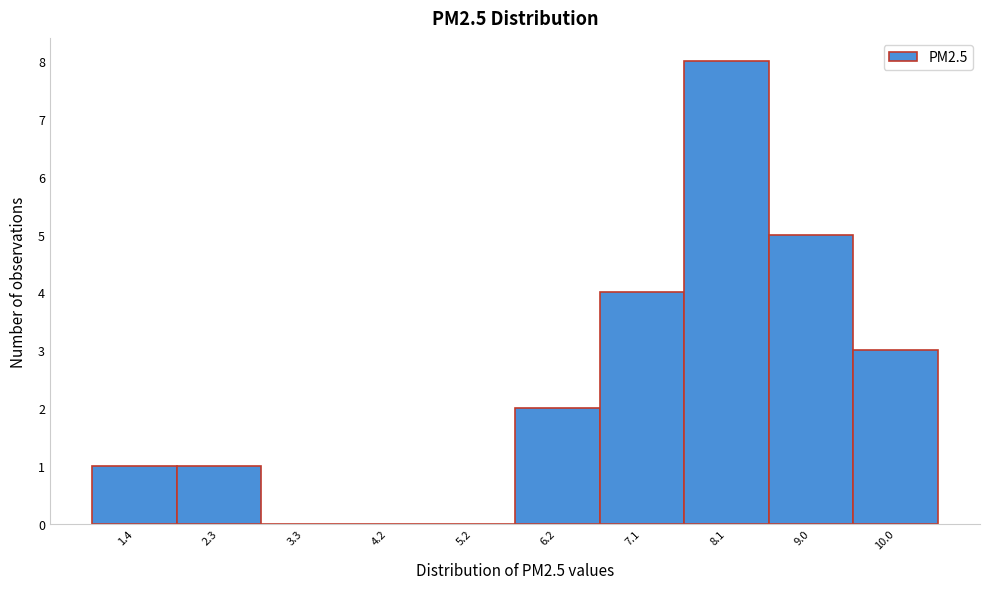

Reading left to right, list all the values displayed in this chart.

1.4=1	2.3=1	3.3=0	4.2=0	5.2=0	6.2=2	7.1=4	8.1=8	9.0=5	10.0=3